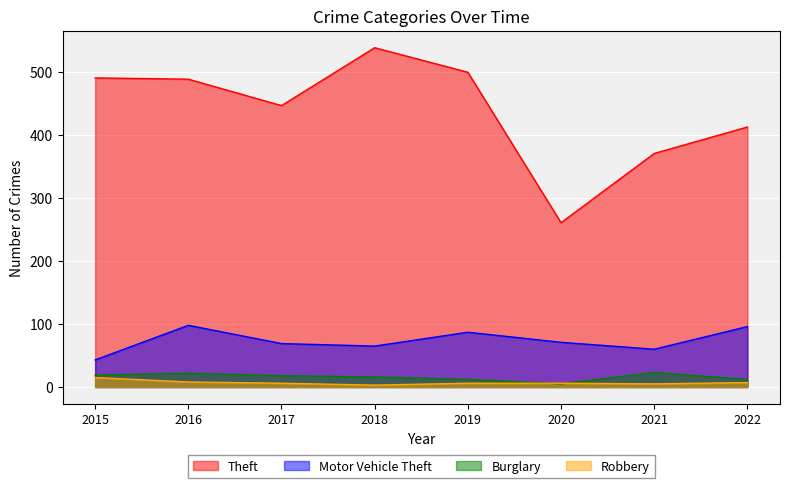

What is the minimum value shown in the chart?

3